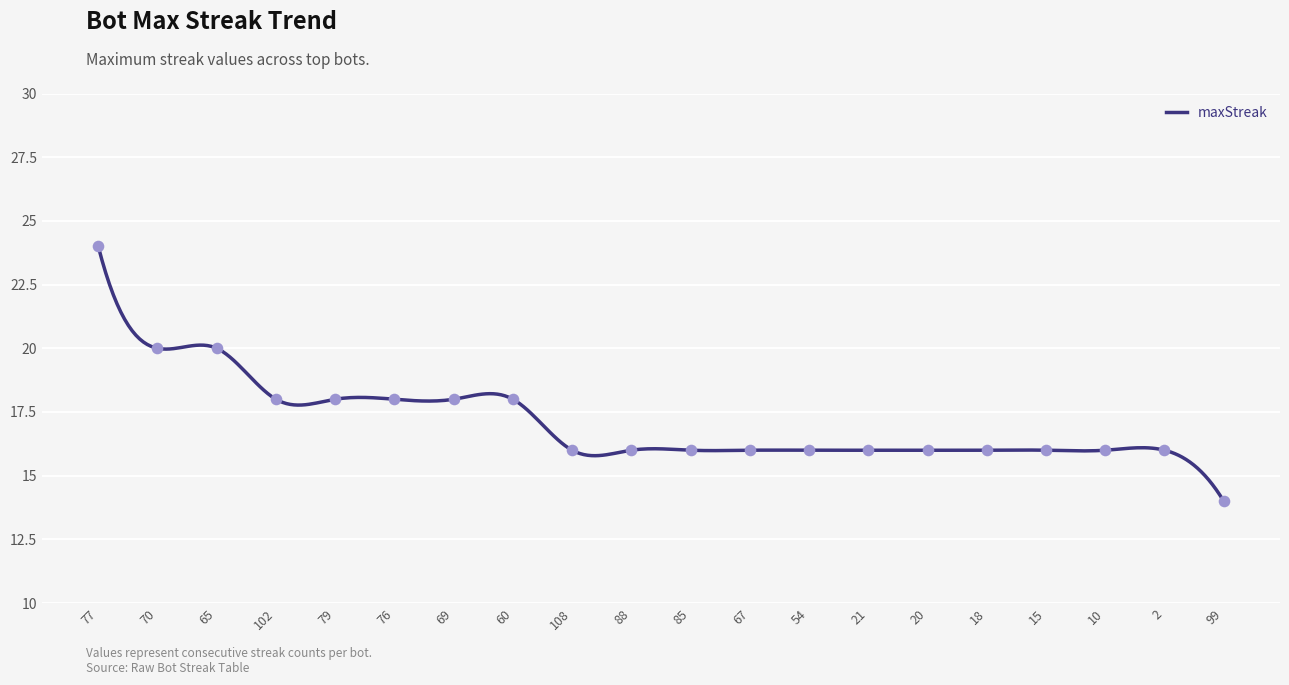

What is the ratio of the value at 15 to the value at 77?

0.7